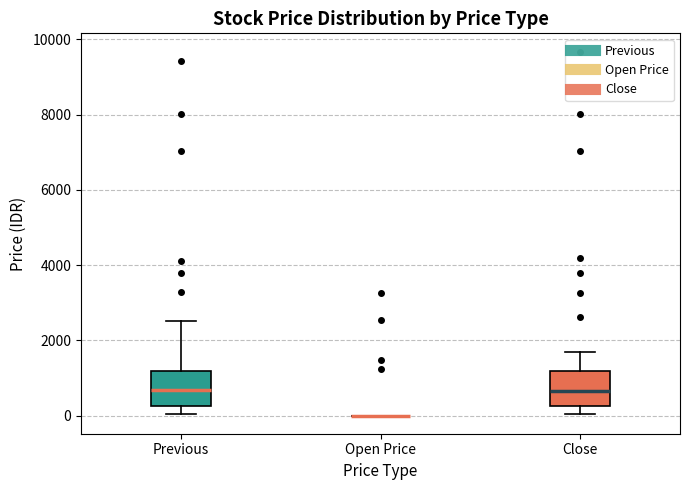

Reading left to right, transcribe this box plot: for each box, give where its median line is, the range the box spans, and where its two whiskers end, as read against the y-axis. The values are not printed on the chart, so give them approximately, as read against the axis.

Previous: median 600, box 200 to 1200, whiskers 0 to 2600
Open Price: box collapsed to a line at 0, whiskers 0 to 0
Close: median 600, box 200 to 1200, whiskers 0 to 1600